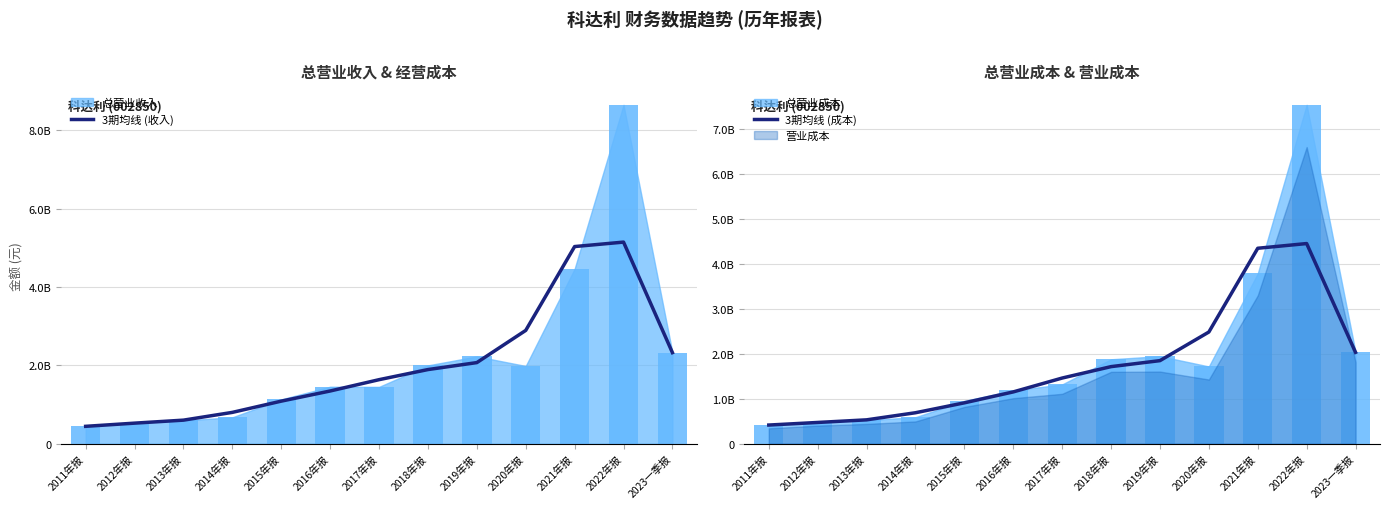

What is the spread (max minus min) of values at 2016年报?

195729895.1